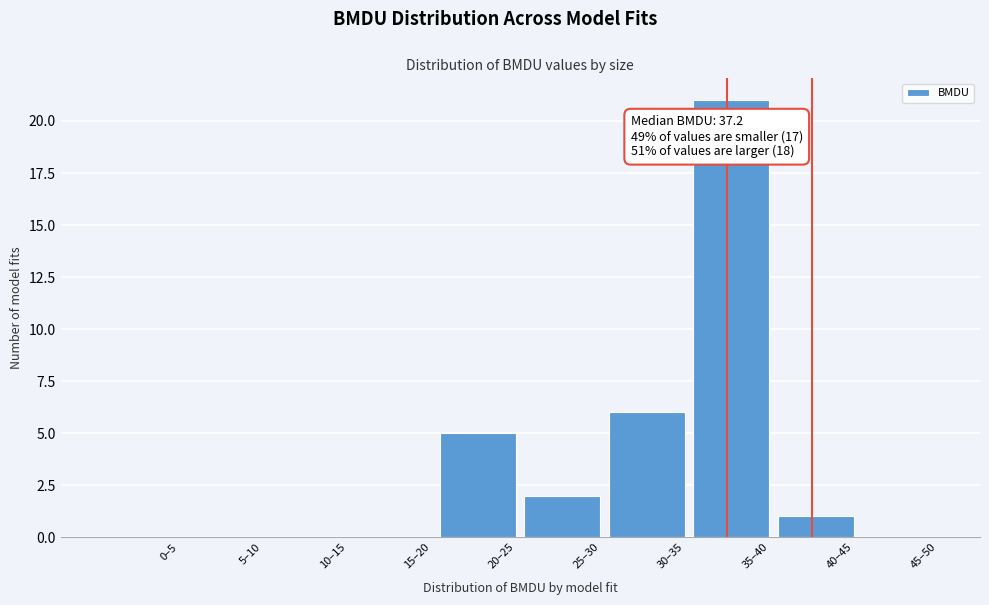

Reading left to right, extract all data points from this chart.

0–5=0	5–10=0	10–15=0	15–20=0	20–25=5	25–30=2	30–35=6	35–40=21	40–45=1	45–50=0